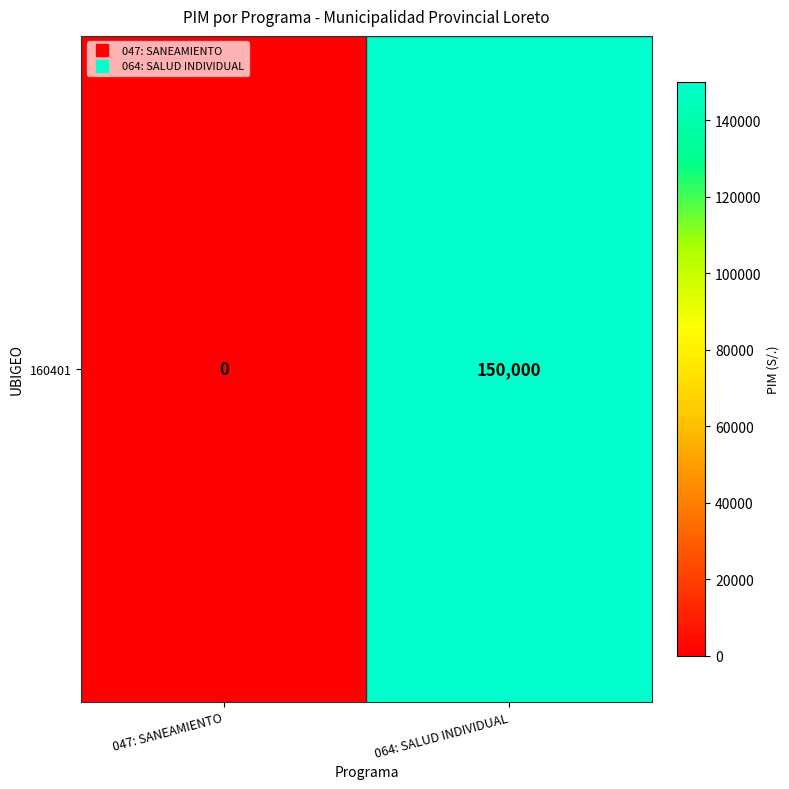

Reading left to right, transcribe all the data shown in this chart.

047: SANEAMIENTO=0	064: SALUD INDIVIDUAL=150000